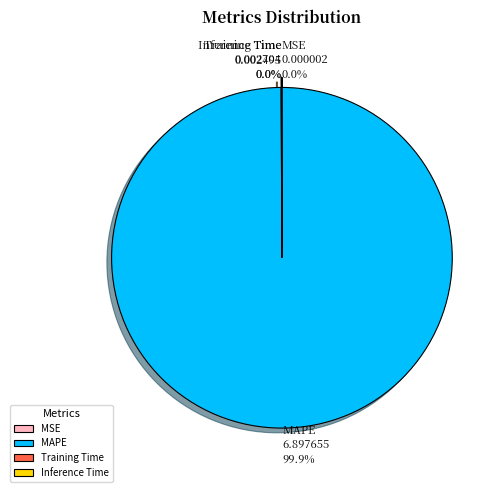

True or false: MAPE accounts for 100% of the total.

True